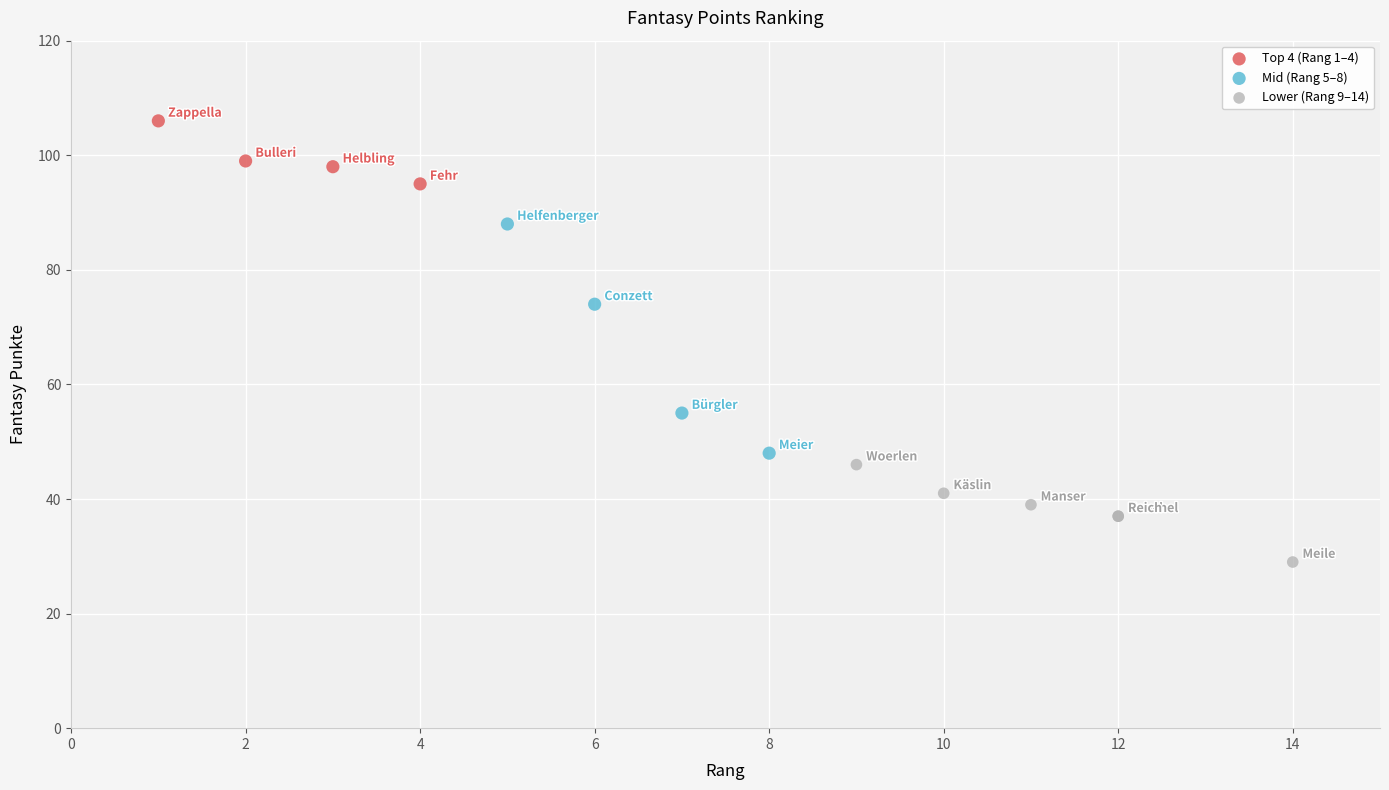

Which series has the widest spread of Y values?

Mid (Rang 5–8)